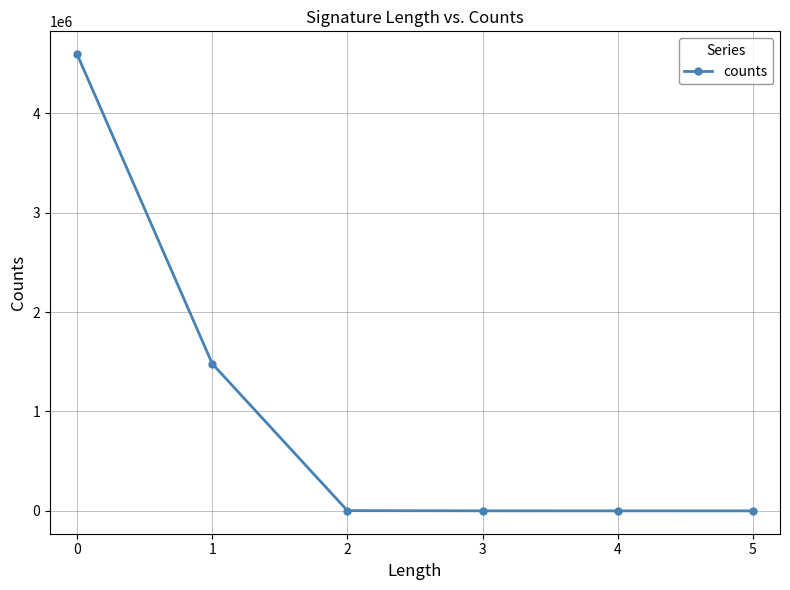

What is the change in value from 2 to 4?

-2289